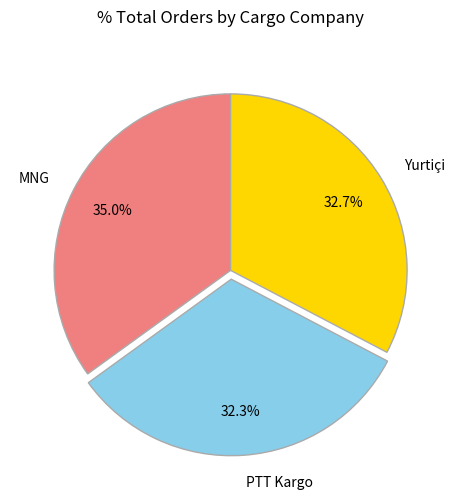

Which slice is the largest?

MNG